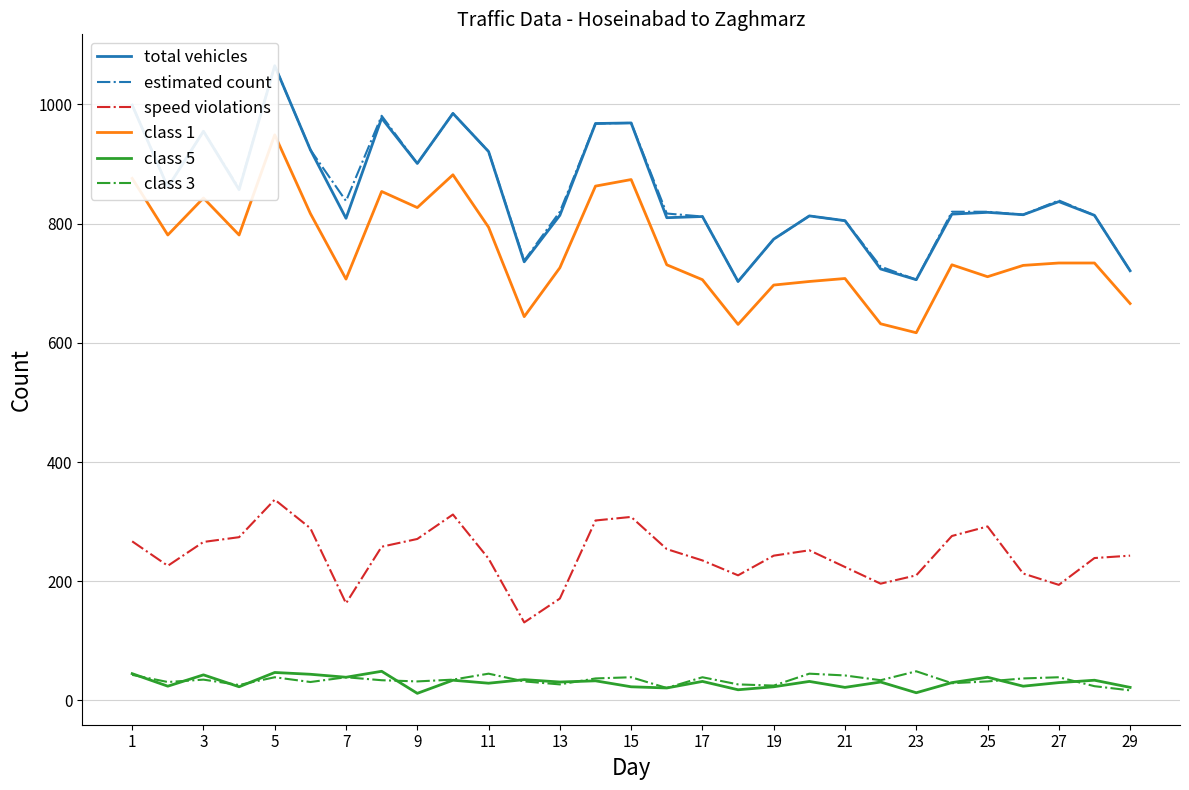

What is the greatest value displayed?

1065